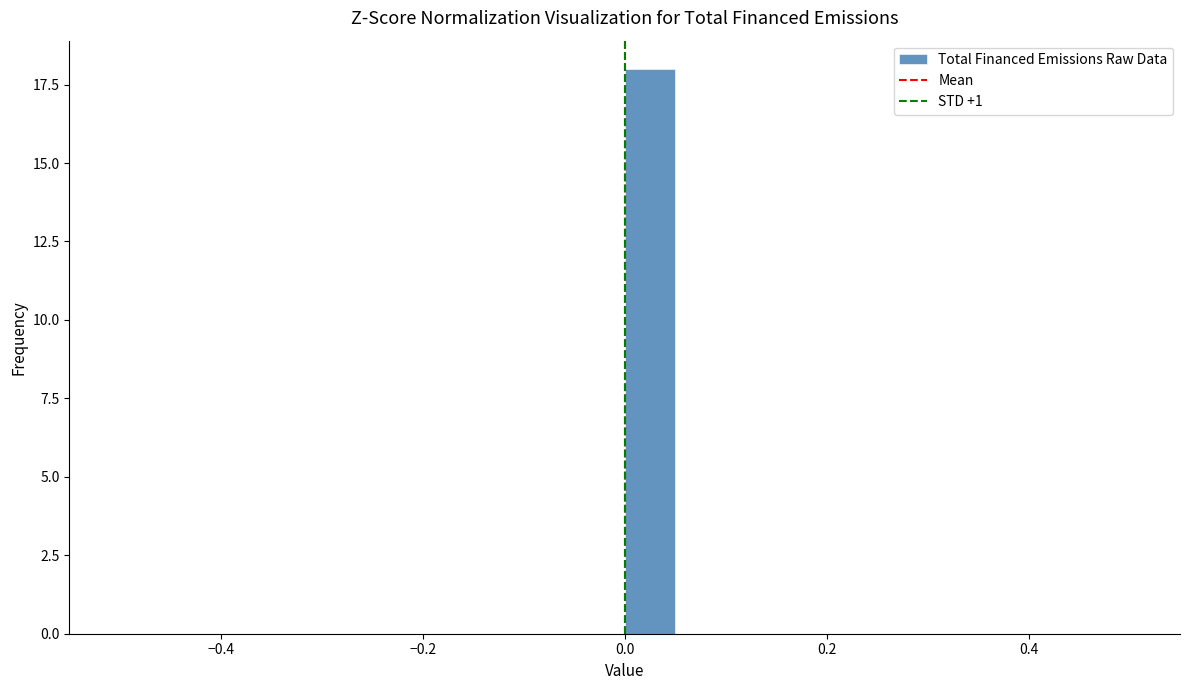

Read against the x-axis, roughly where is the centre of the tallest bar?

0.02